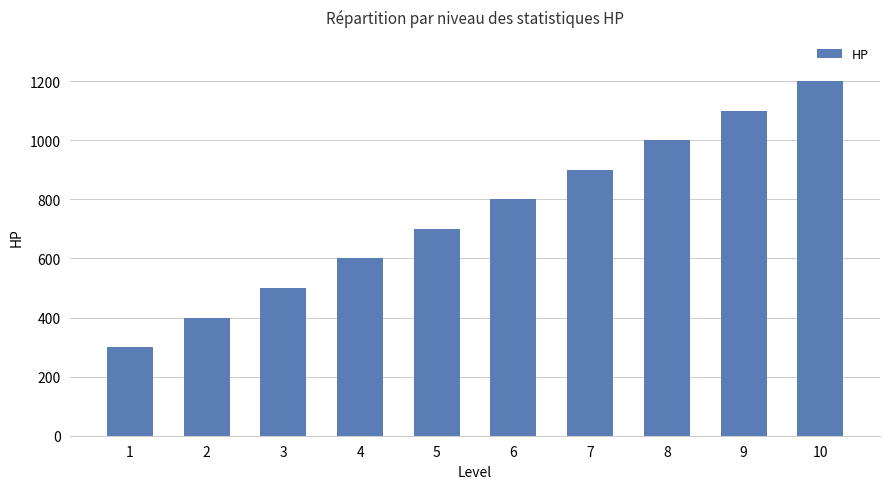

Rank the categories by value from lowest to highest.

1, 2, 3, 4, 5, 6, 7, 8, 9, 10